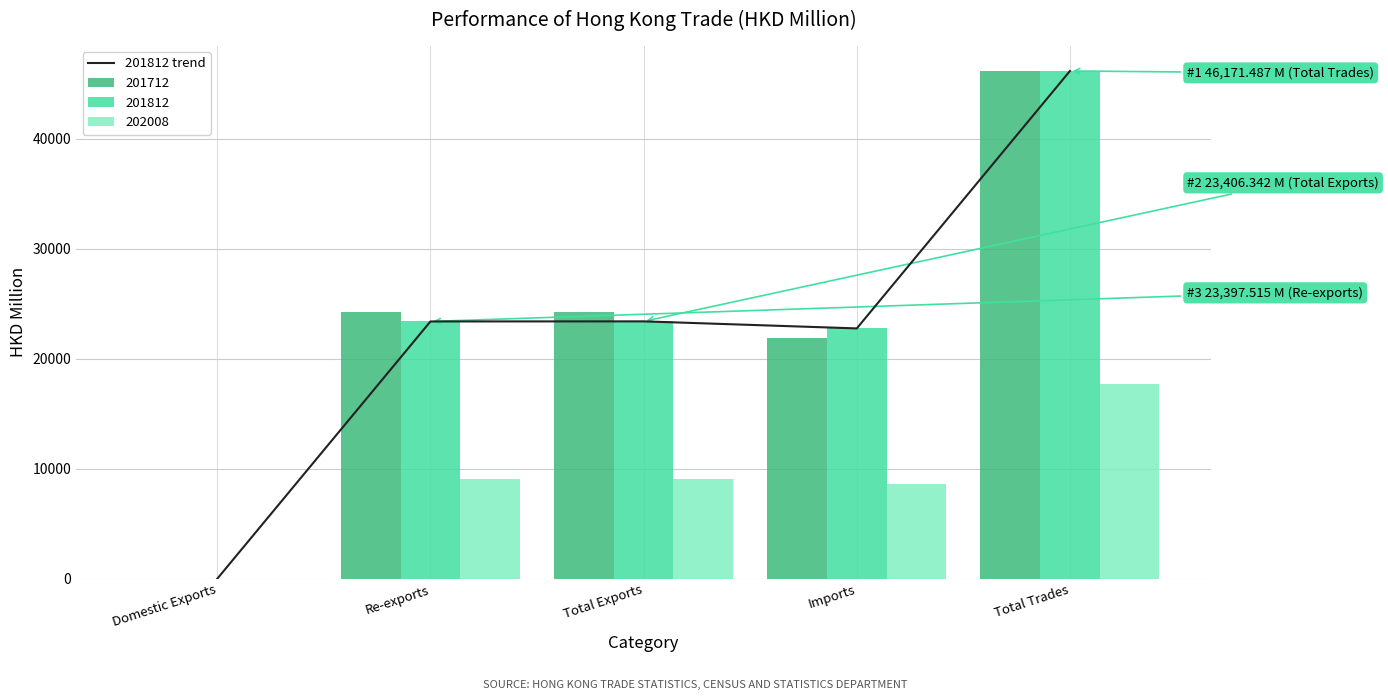

At which category does the chart reach its peak across all series?

Total Trades